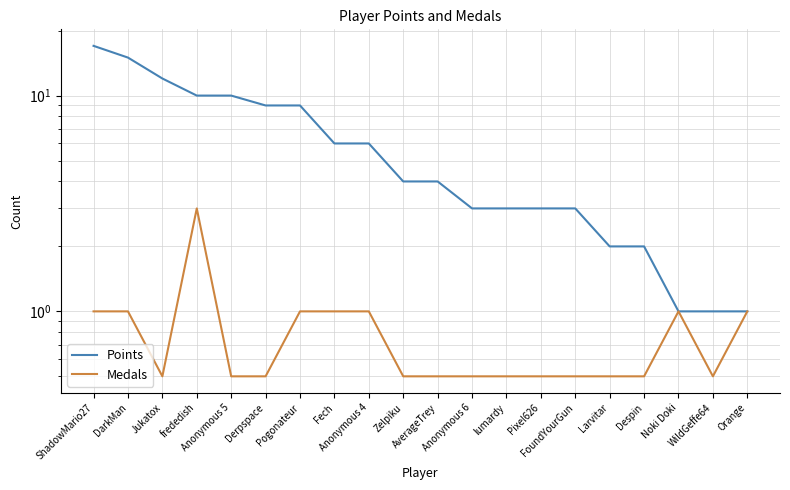

Which series has the largest range (max minus min)?

Points